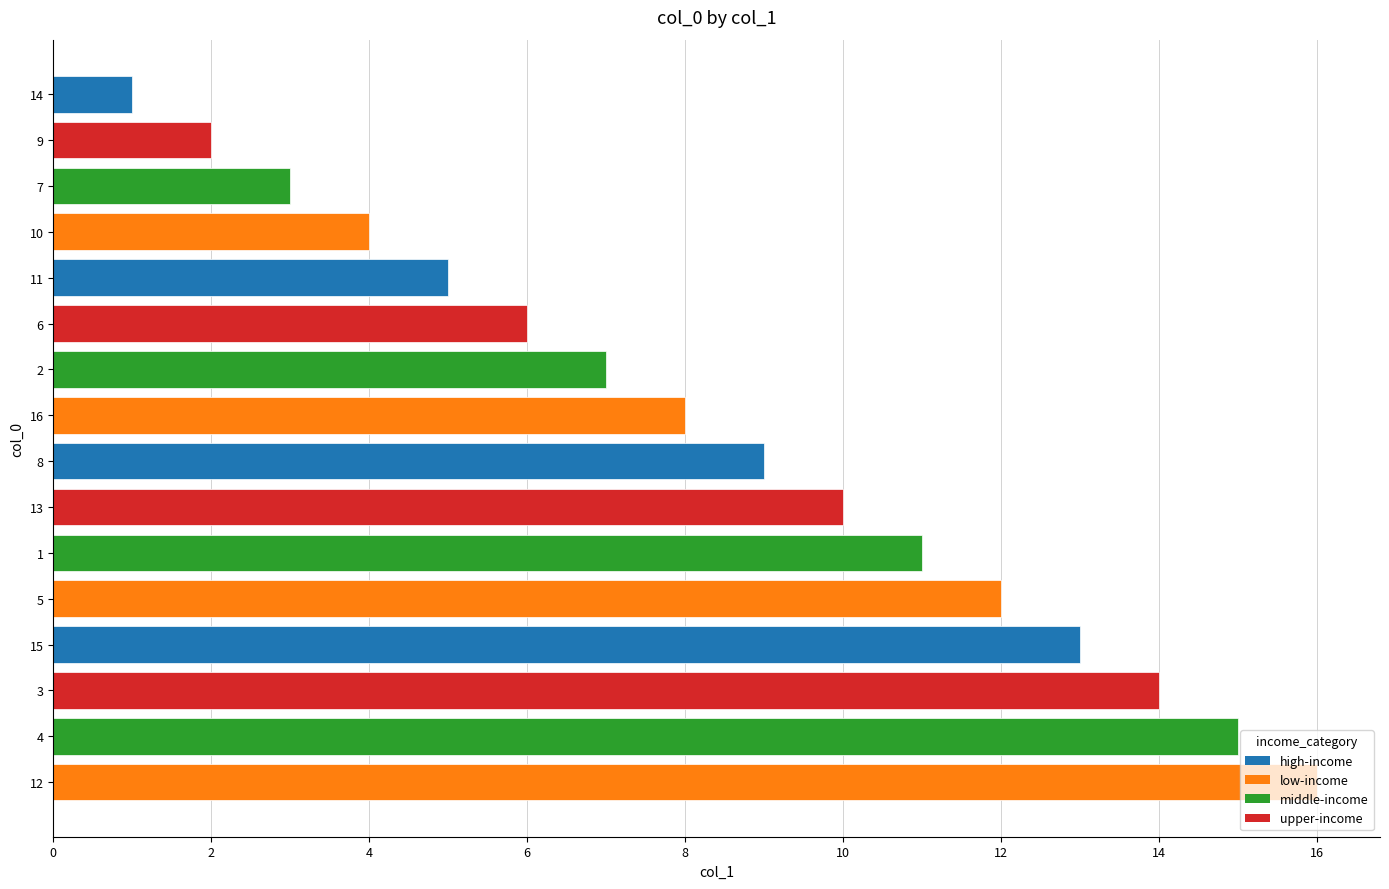

List the labels in order of value, largest first.

12, 4, 3, 15, 5, 1, 13, 8, 16, 2, 6, 11, 10, 7, 9, 14